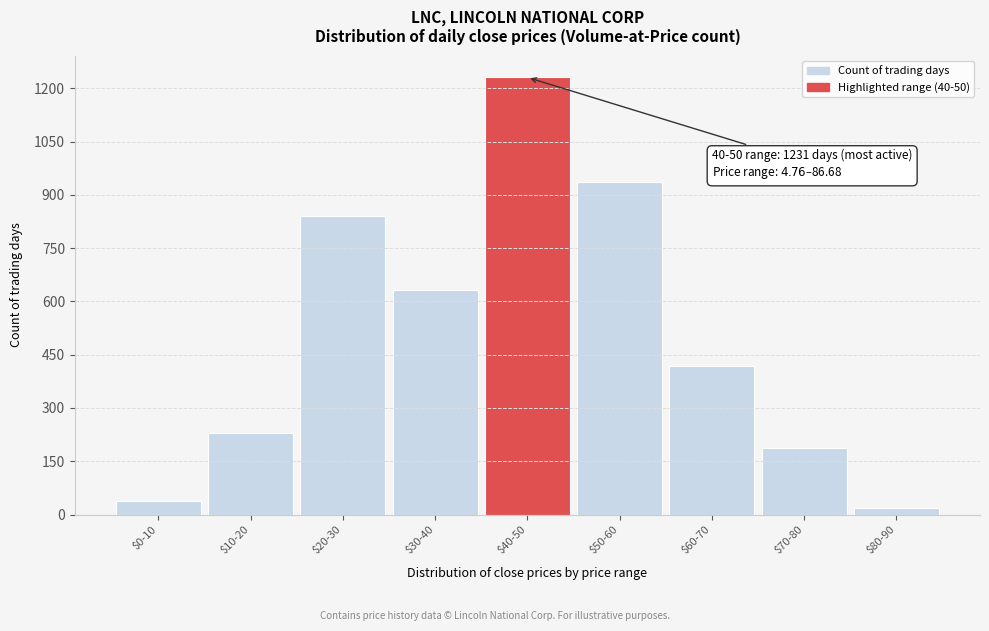

Reading left to right, transcribe all the data shown in this chart.

37	229	842	633	1231	936	417	188	18